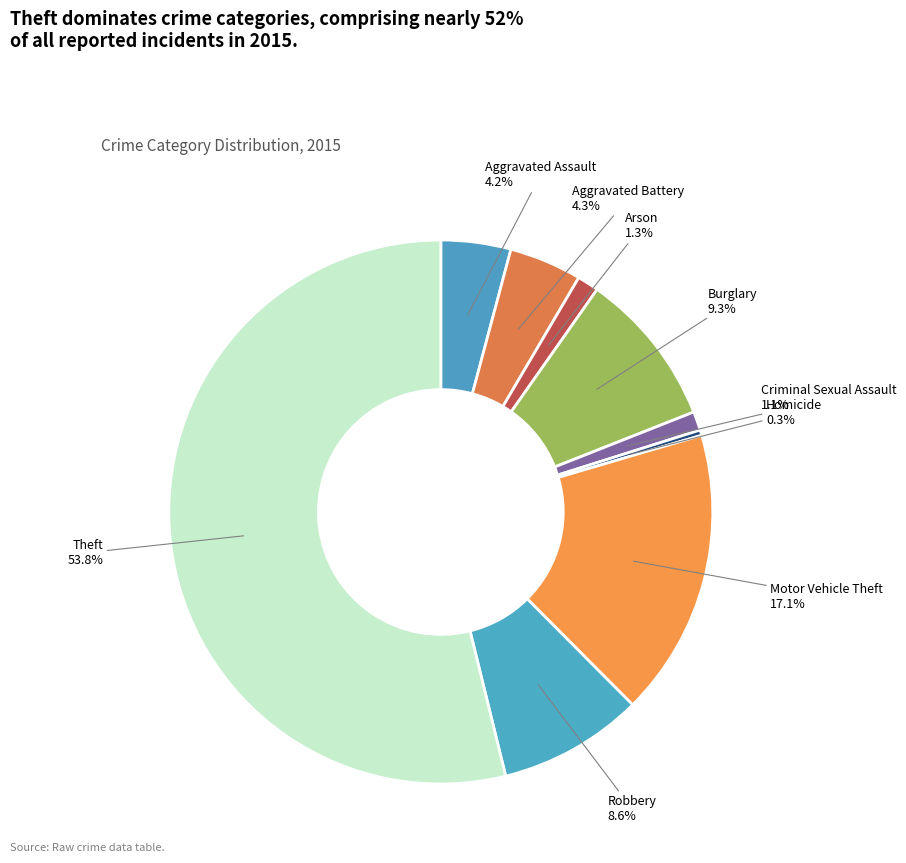

Does any single category account for the majority?

Yes